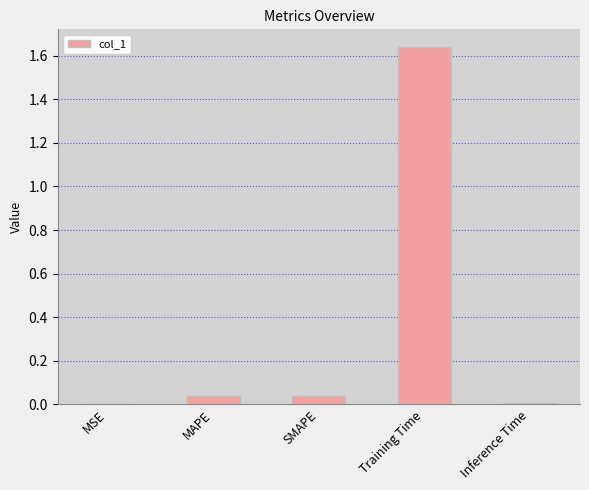

The chart shows a value of 0.0 at MSE. True or false?

True